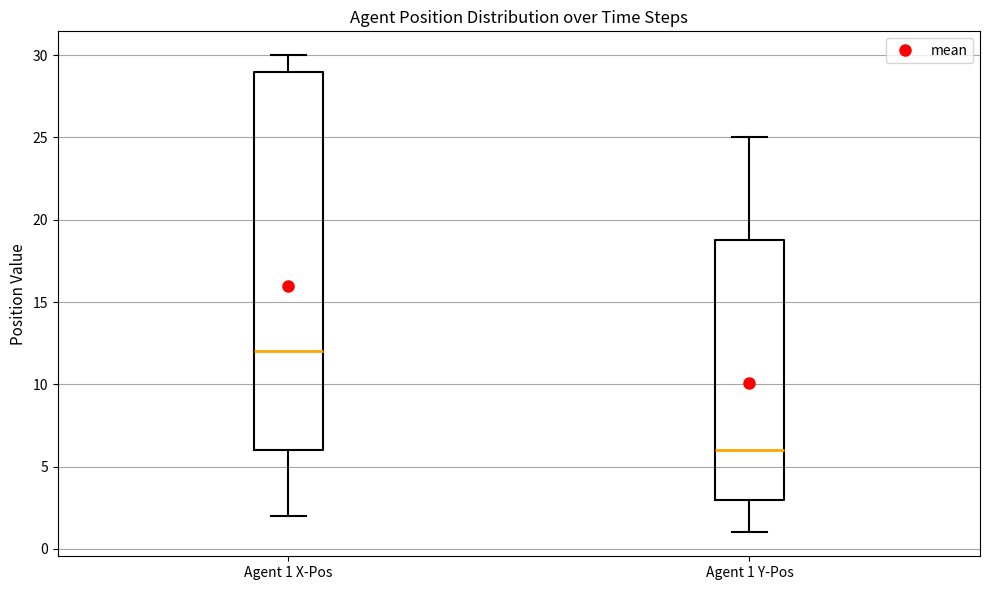

Reading left to right, read every box against the y-axis: the position of its median line, the range the box covers, and the ends of its whiskers. The values are not printed on the chart, so give them approximately, as read against the axis.

Agent 1 X-Pos: median 12, box 6 to 29, whiskers 2 to 30
Agent 1 Y-Pos: median 6, box 3 to 19, whiskers 1 to 25